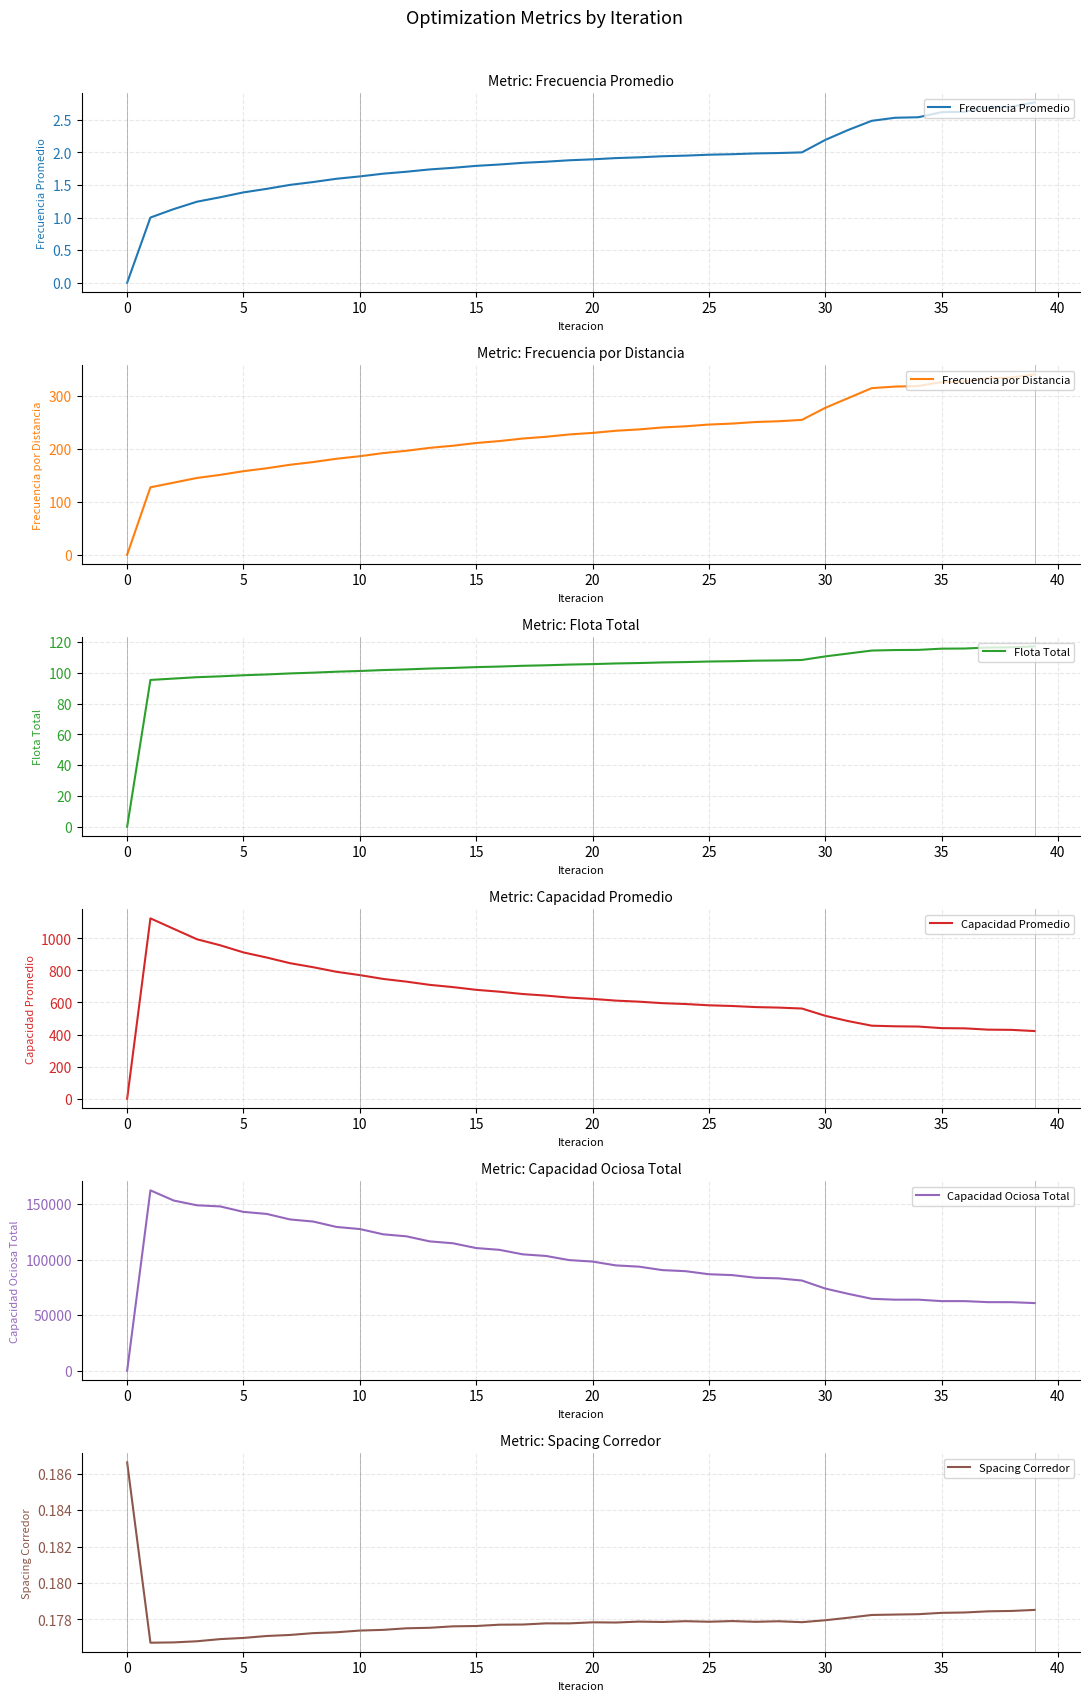

The Frecuencia por Distancia series shows 268.6 at 14. True or false?

False